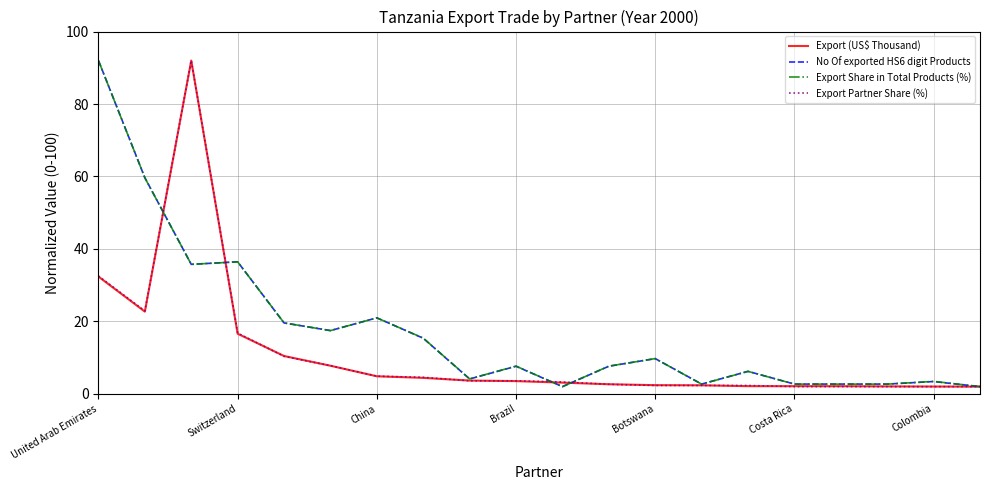

What is the maximum value shown in the chart?

92.0